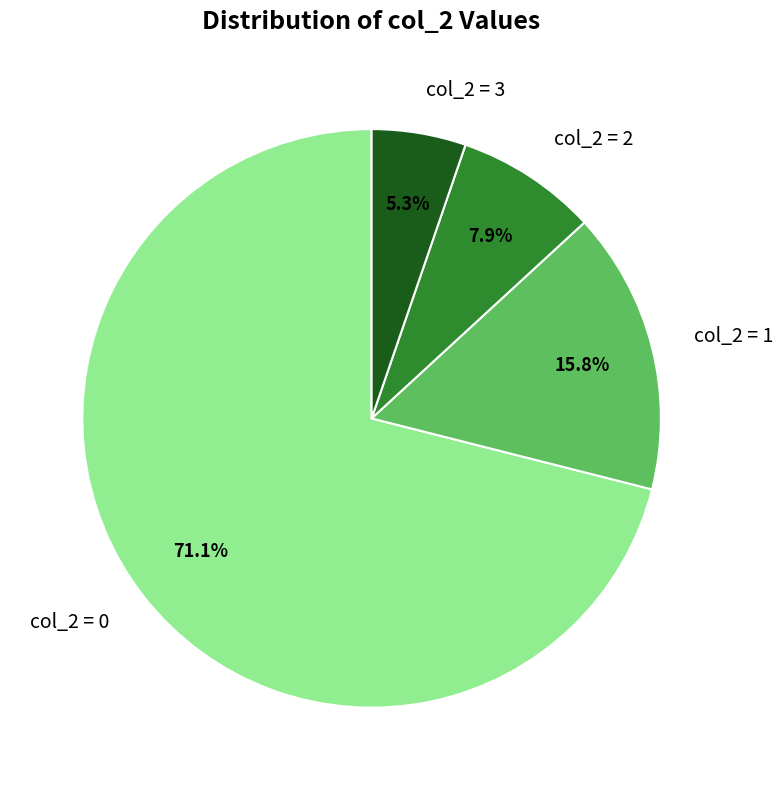

To the nearest percent, what is the average slice percentage?

25%